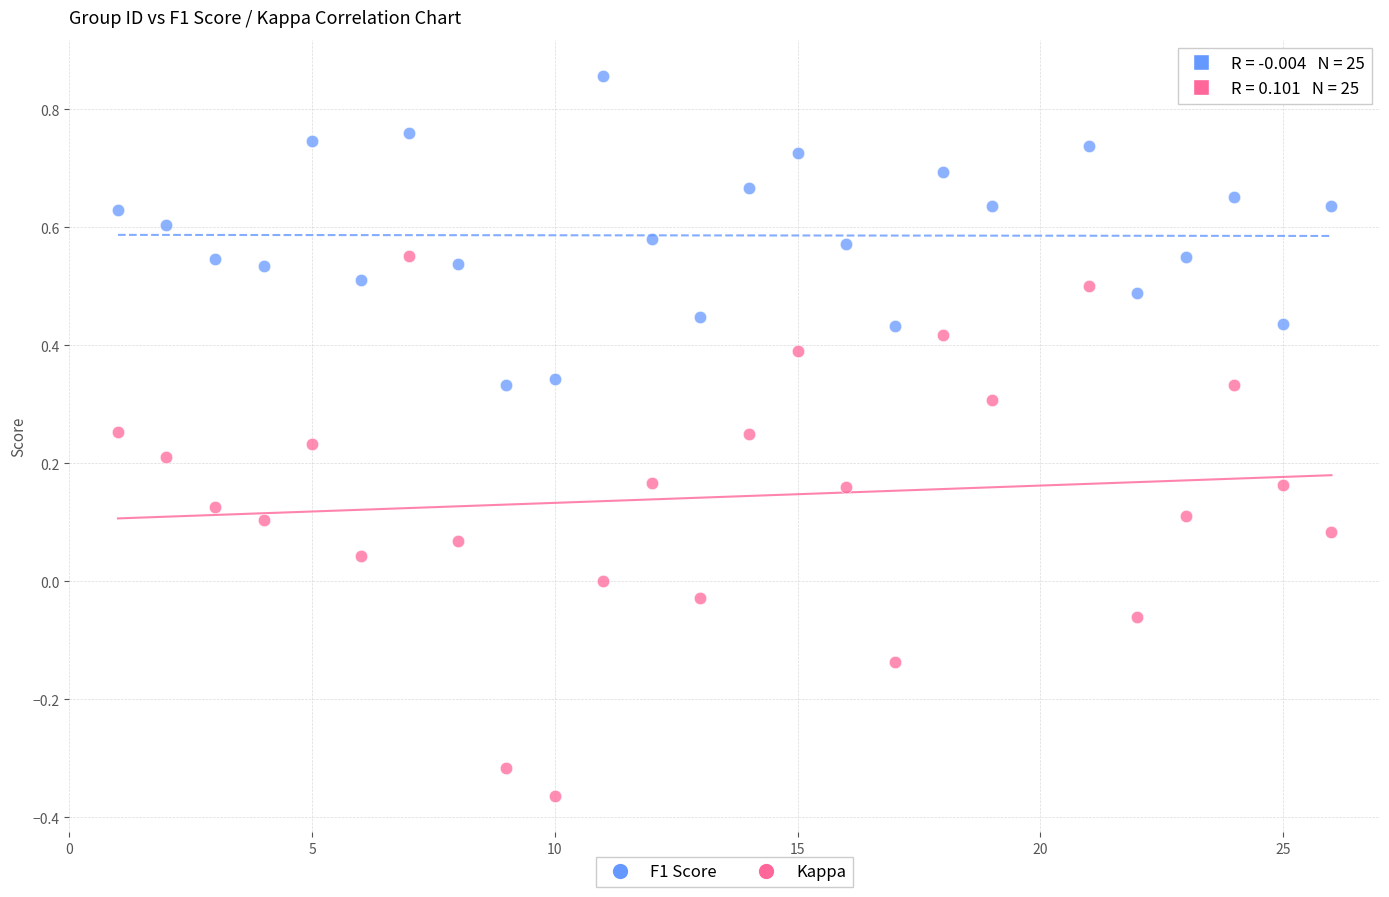

What is the X range (max minus min) for the scatter plot?

25.0